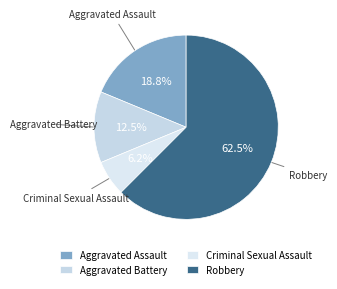

What is the largest slice in the pie chart?

Robbery